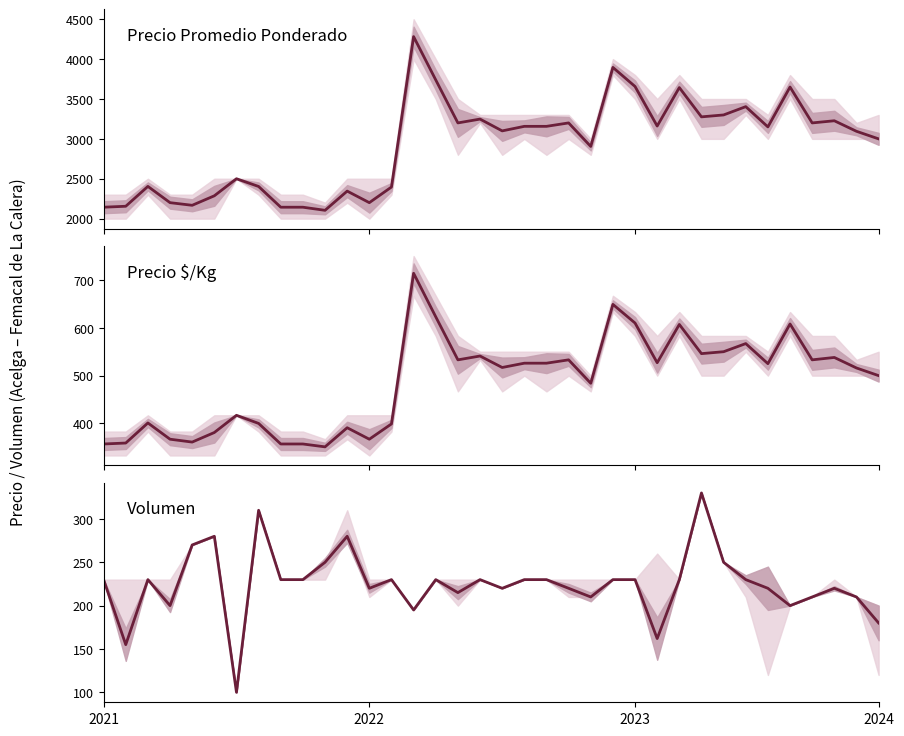

True or false: Volumen and Precio $/Kg cross at least once.

False